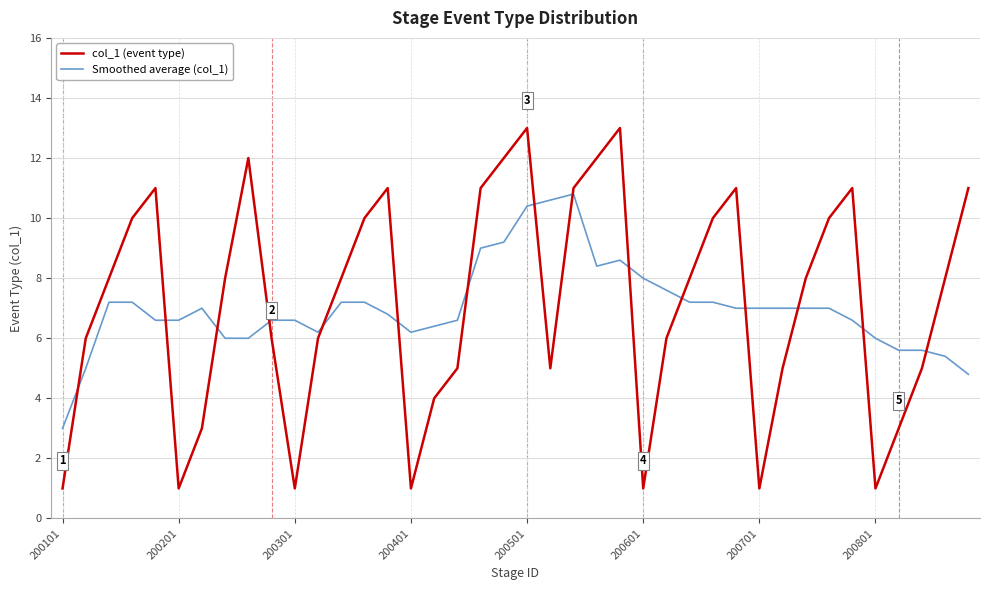

Which series ends up on top after the final intersection of Smoothed average (col_1) and col_1 (event type)?

col_1 (event type)